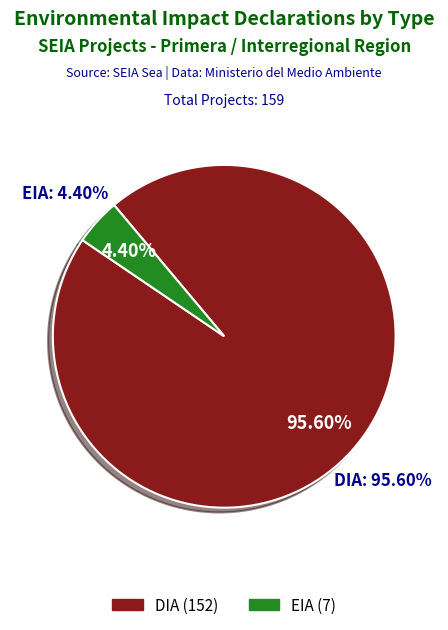

To the nearest percent, what is the average slice percentage?

50%